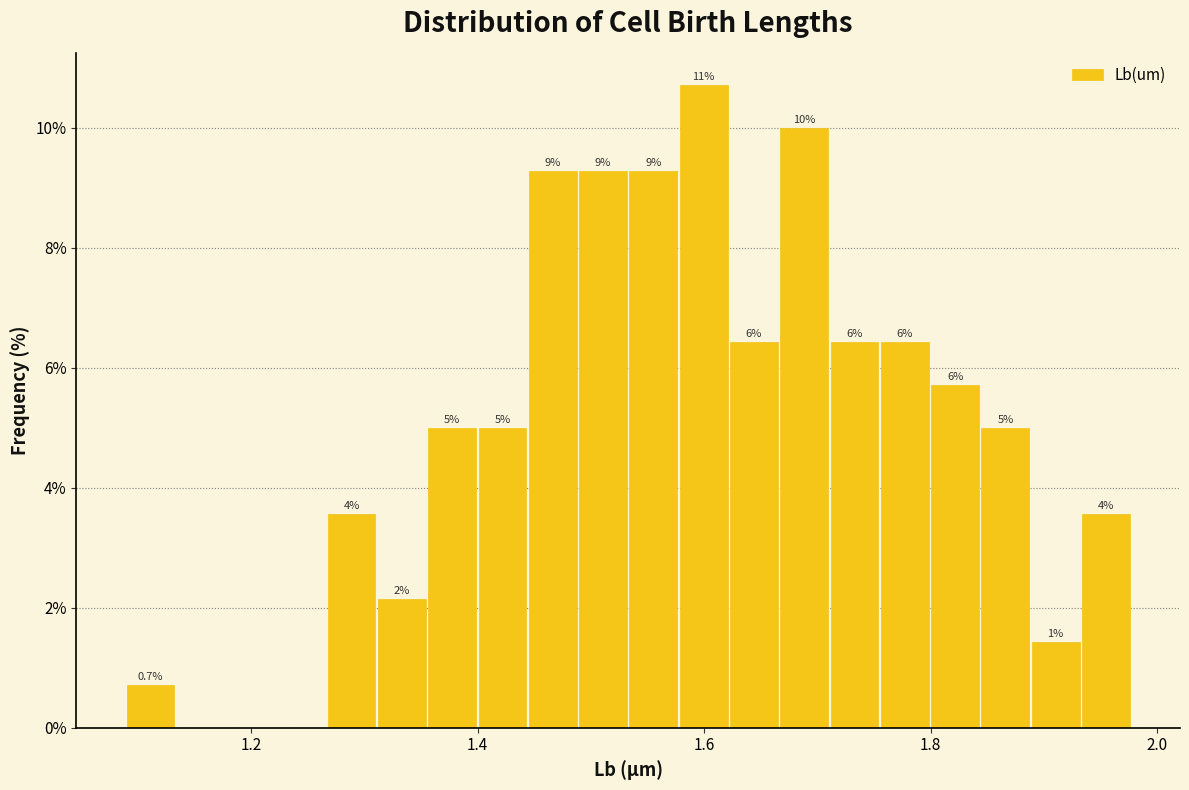

Read against the x-axis, roughly where is the centre of the tallest bar?

1.60